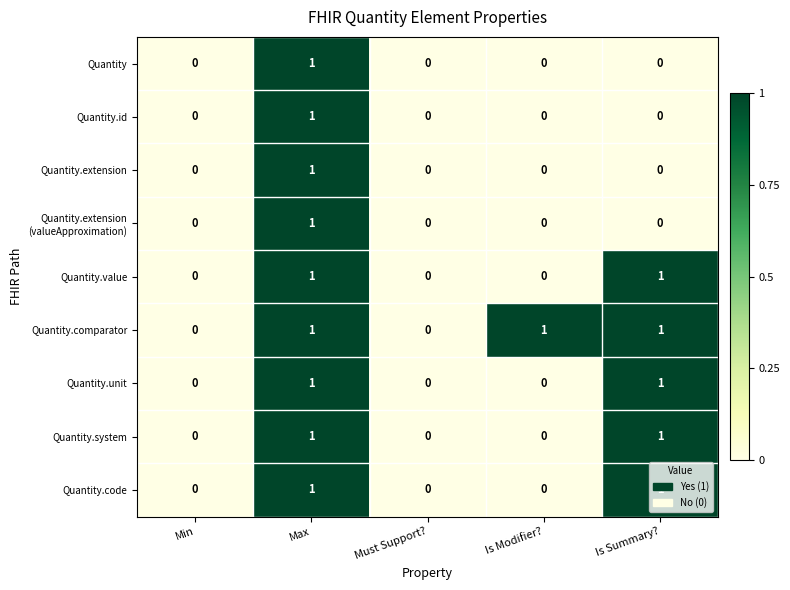

What is the sum of all Quantity.comparator values?

3